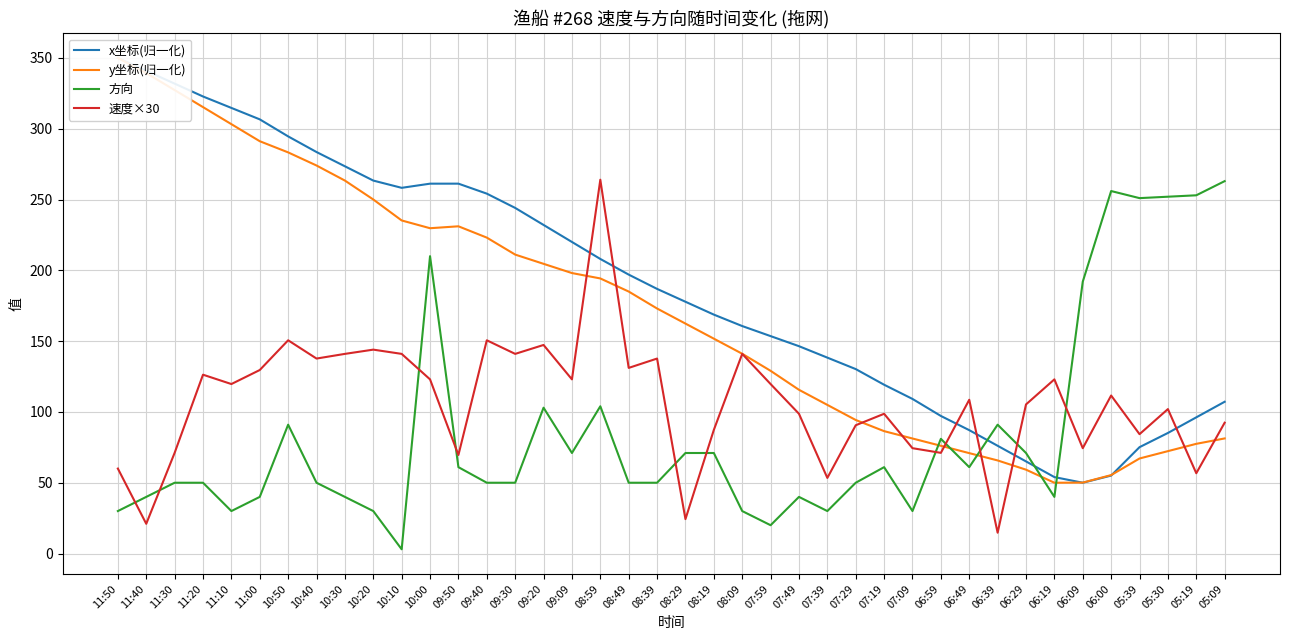

Which series has the largest total across all categories?

x坐标(归一化)